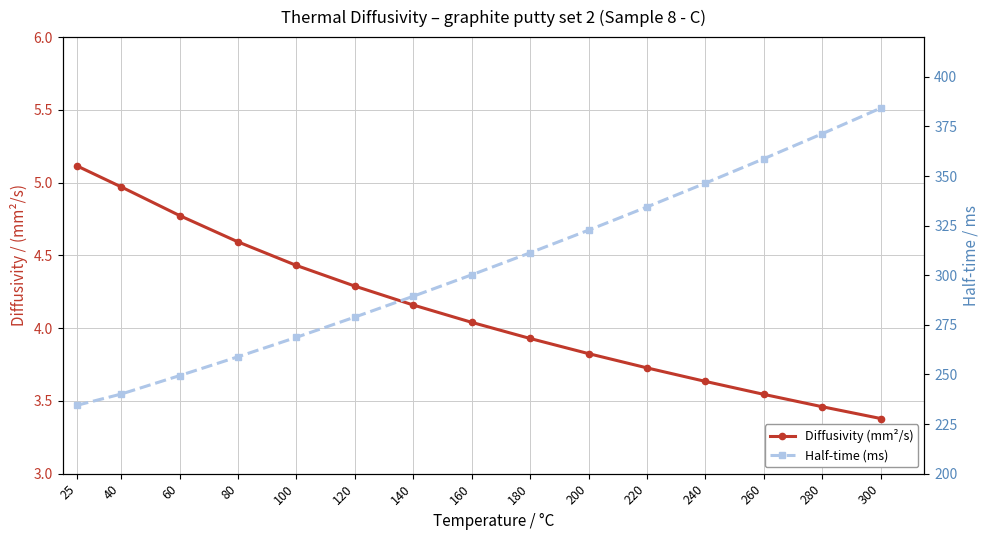

What is the value of the Diffusivity (mm²/s) point at the 6th from the left?

4.3